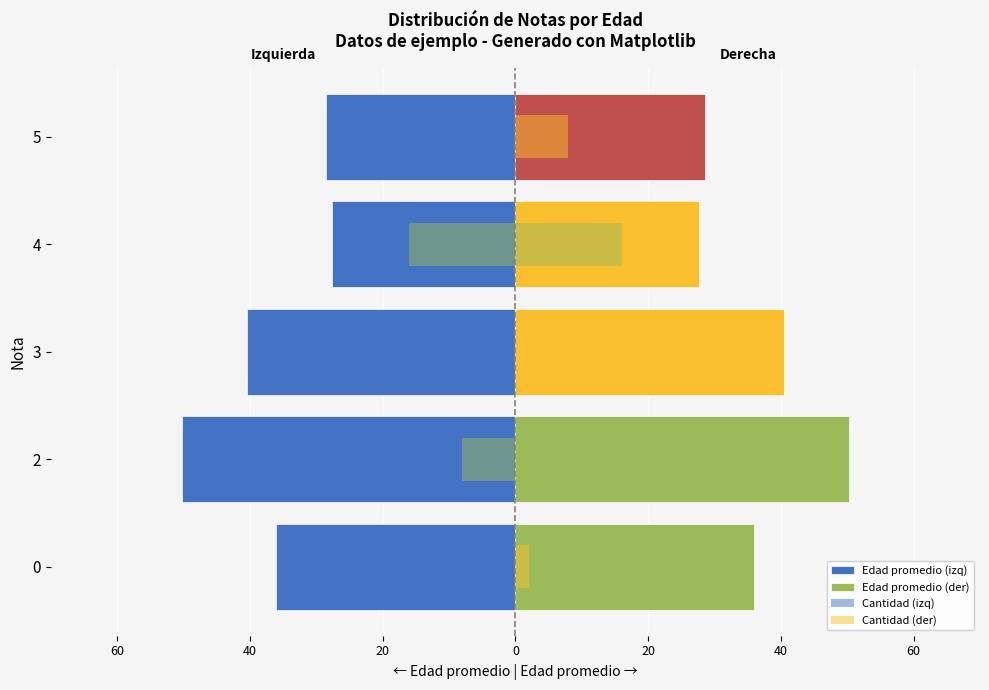

What are all the series names shown in the legend?

Edad promedio (izq), Edad promedio (der), Cantidad (izq), Cantidad (der)